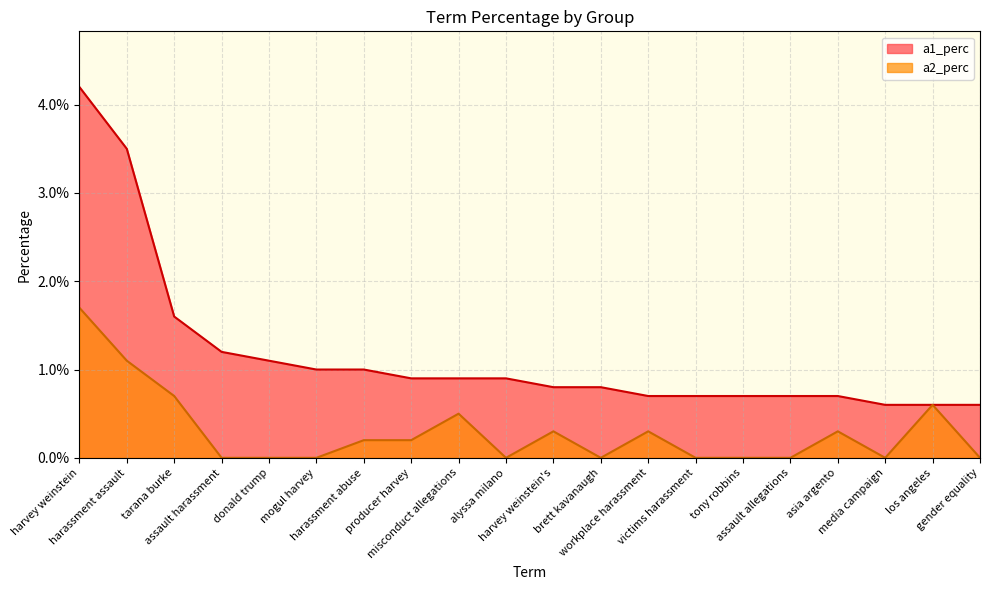

True or false: a1_perc has a value of 0.0 at harassment assault.

True